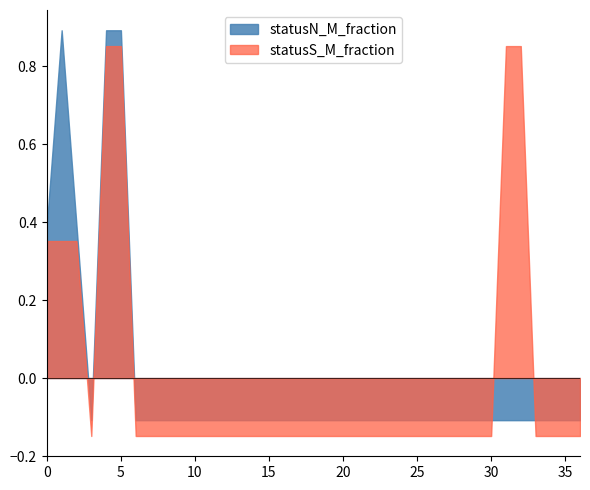

What is the difference between the maximum and minimum values in the statusN_M_fraction series?

1.0